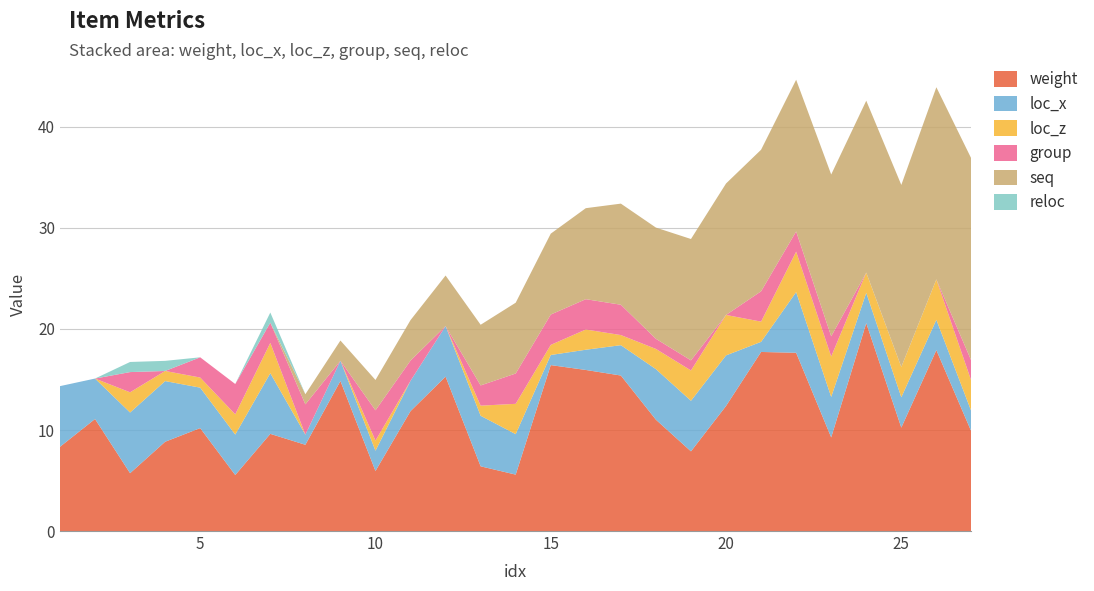

Reading left to right, transcribe all the data shown in this chart.

weight: 1=8.3	2=11.1	3=5.7	4=8.8	5=10.2	6=5.5	7=9.6	8=8.5	9=14.8	10=5.9	11=11.9	12=15.3	13=6.4	14=5.6	15=16.4	16=15.9	17=15.4	18=11.0	19=7.9	20=12.4	21=17.7	22=17.6	23=9.3	24=20.6	25=10.2	26=17.9	27=9.8
loc_x: 1=6.0	2=4.0	3=6.0	4=6.0	5=4.0	6=4.0	7=6.0	8=1.0	9=2.0	10=2.0	11=3.0	12=5.0	13=5.0	14=4.0	15=1.0	16=2.0	17=3.0	18=5.0	19=5.0	20=5.0	21=1.0	22=6.0	23=4.0	24=3.0	25=3.0	26=3.0	27=2.0
loc_z: 1=0.0	2=0.0	3=2.0	4=1.0	5=1.0	6=2.0	7=3.0	8=0.0	9=0.0	10=1.0	11=0.0	12=0.0	13=1.0	14=3.0	15=1.0	16=2.0	17=1.0	18=2.0	19=3.0	20=4.0	21=2.0	22=4.0	23=4.0	24=2.0	25=3.0	26=4.0	27=3.0
group: 1=0.0	2=0.0	3=2.0	4=0.0	5=2.0	6=3.0	7=2.0	8=3.0	9=0.0	10=3.0	11=2.0	12=0.0	13=2.0	14=3.0	15=3.0	16=3.0	17=3.0	18=1.0	19=1.0	20=0.0	21=3.0	22=2.0	23=2.0	24=0.0	25=0.0	26=0.0	27=2.0
seq: 1=0.0	2=0.0	3=0.0	4=0.0	5=0.0	6=0.0	7=0.0	8=1.0	9=2.0	10=3.0	11=4.0	12=5.0	13=6.0	14=7.0	15=8.0	16=9.0	17=10.0	18=11.0	19=12.0	20=13.0	21=14.0	22=15.0	23=16.0	24=17.0	25=18.0	26=19.0	27=20.0
reloc: 1=0.0	2=0.0	3=1.0	4=1.0	5=0.0	6=0.0	7=1.0	8=0.0	9=0.0	10=0.0	11=0.0	12=0.0	13=0.0	14=0.0	15=0.0	16=0.0	17=0.0	18=0.0	19=0.0	20=0.0	21=0.0	22=0.0	23=0.0	24=0.0	25=0.0	26=0.0	27=0.0